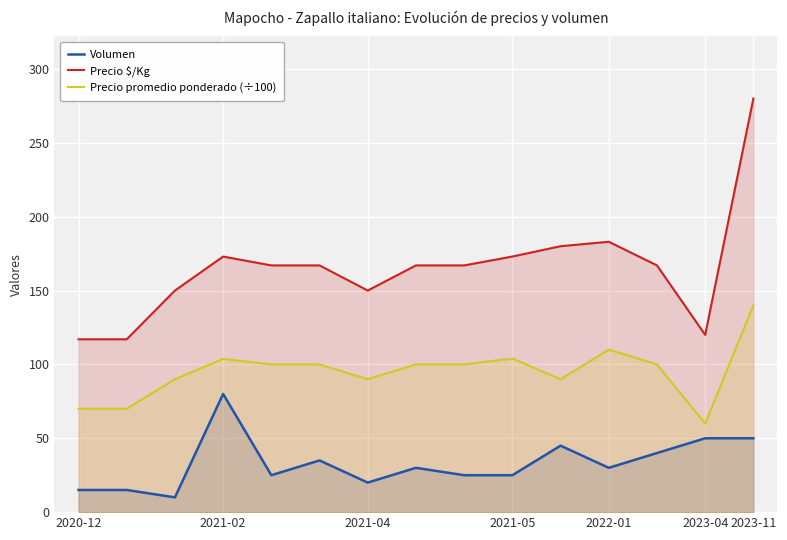

Is the value of Volumen at 2021-04 greater than the value of Precio $/Kg at 2022-01?

No